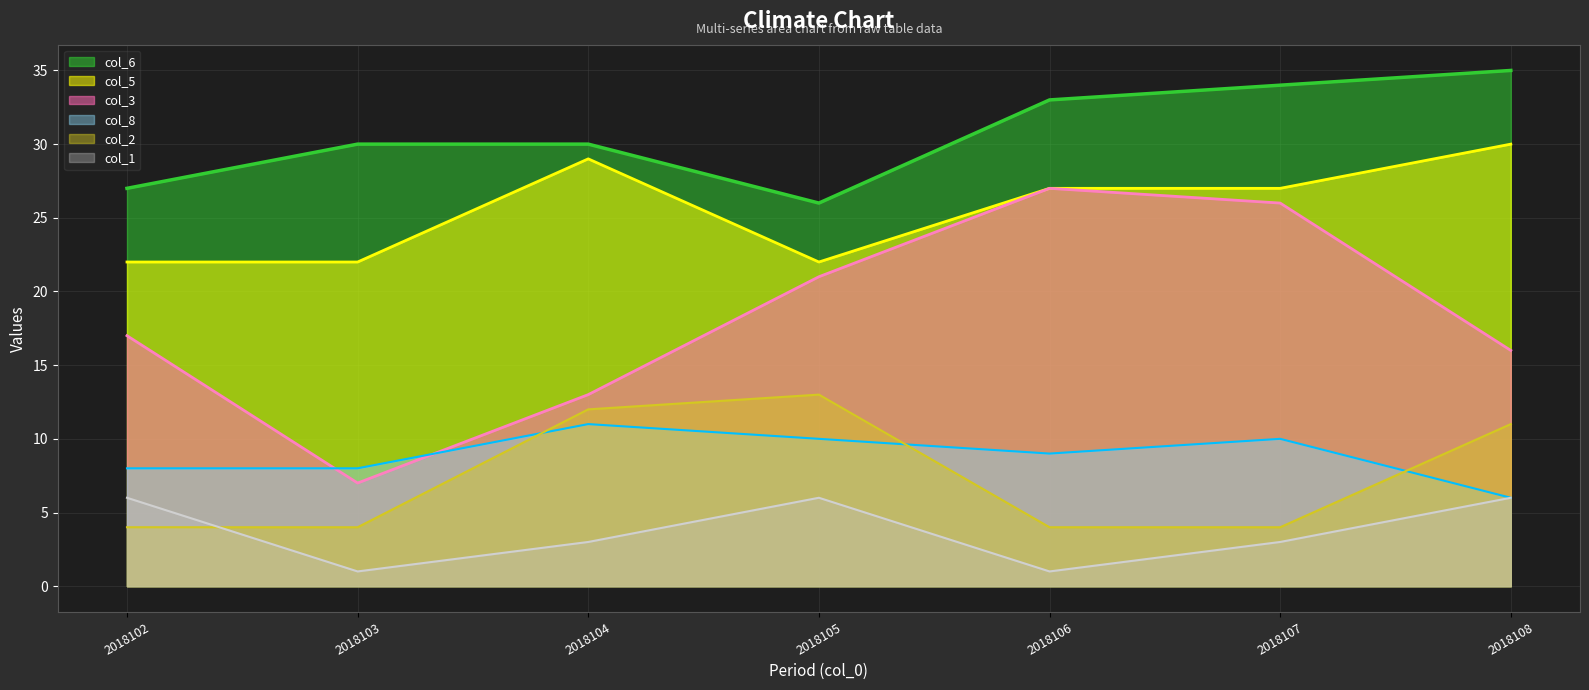

Reading left to right, what are all the values shown in this chart?

col_3: 17	7	13	21	27	26	16
col_6: 27	30	30	26	33	34	35
col_8: 8	8	11	10	9	10	6
col_2: 4	4	12	13	4	4	11
col_5: 22	22	29	22	27	27	30
col_1: 6	1	3	6	1	3	6